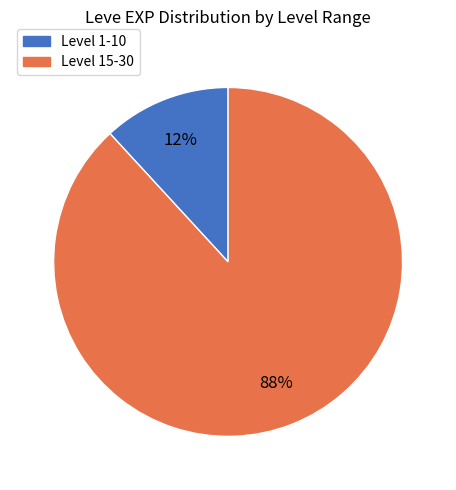

Does any single category account for the majority?

Yes